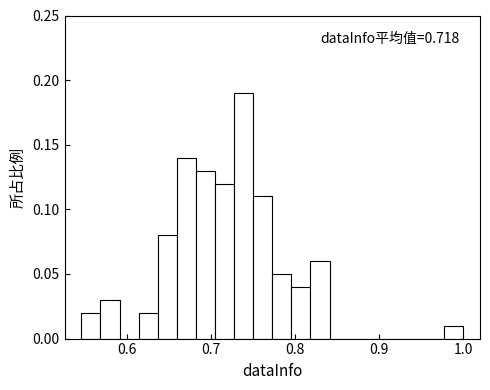

Read against the x-axis, roughly where is the centre of the tallest bar?

0.74